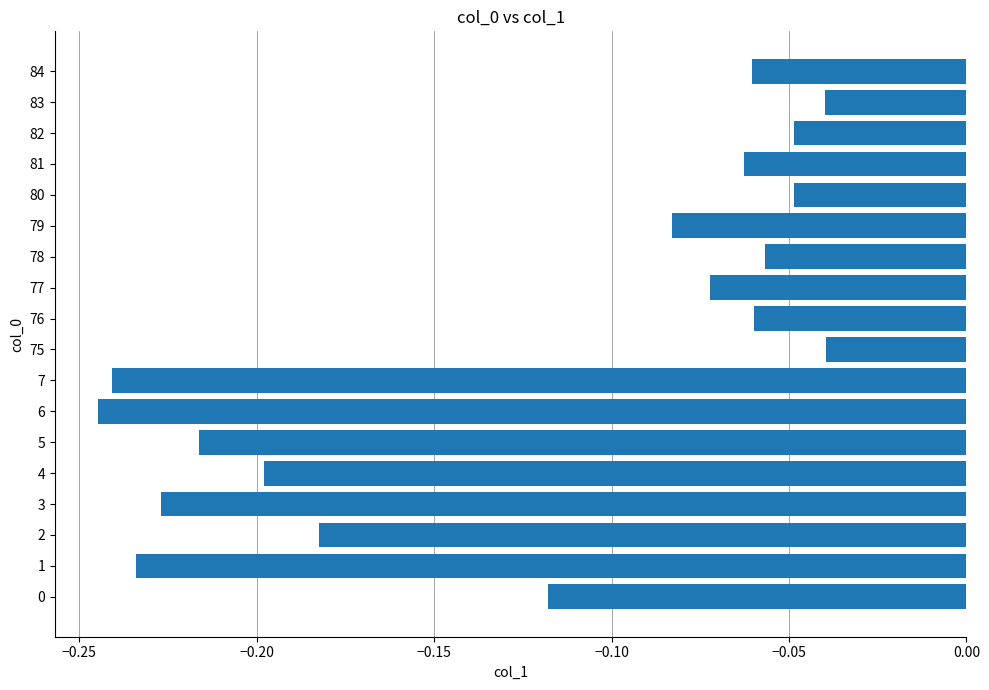

Is it true that the value at 1 is -0.1?

False